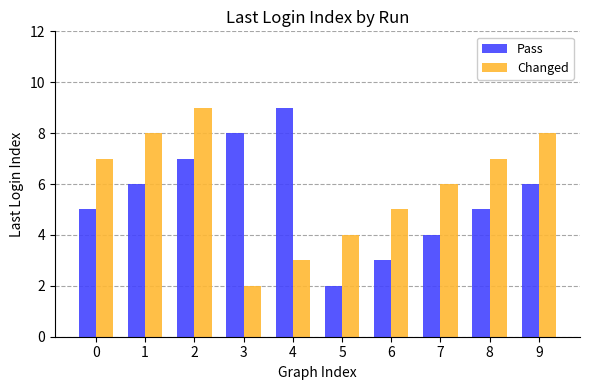

Reading right to left, transcribe all the data shown in this chart.

Pass: 6	5	4	3	2	9	8	7	6	5
Changed: 8	7	6	5	4	3	2	9	8	7